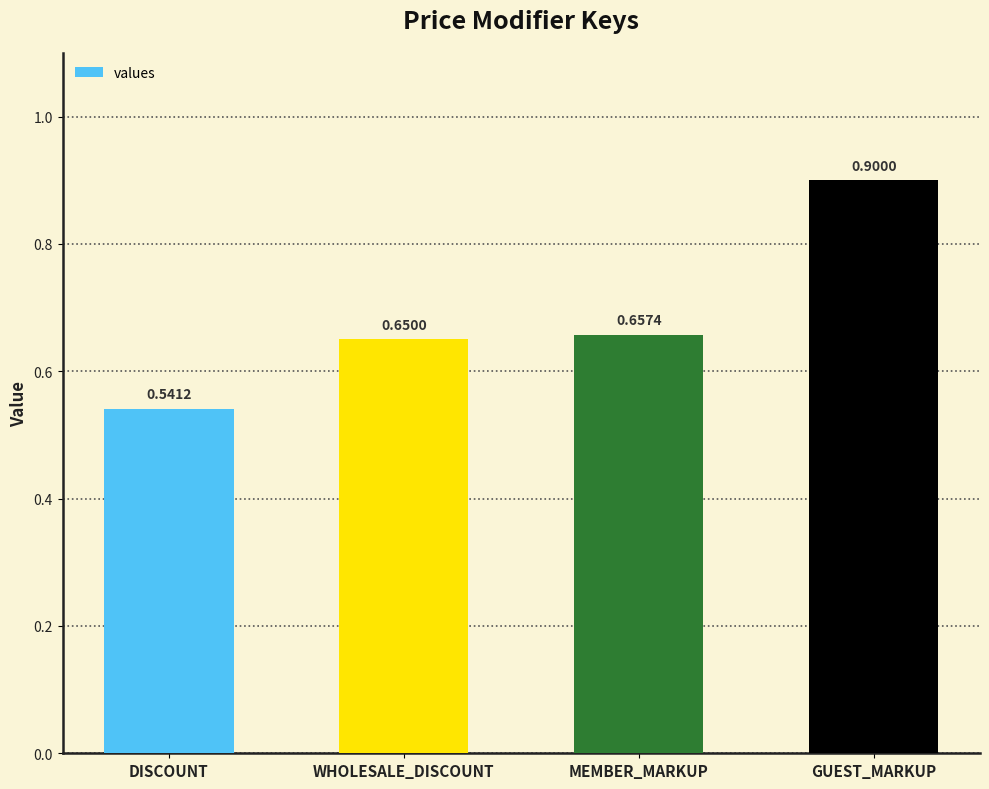

List the labels in order of value, largest first.

GUEST_MARKUP, MEMBER_MARKUP, WHOLESALE_DISCOUNT, DISCOUNT